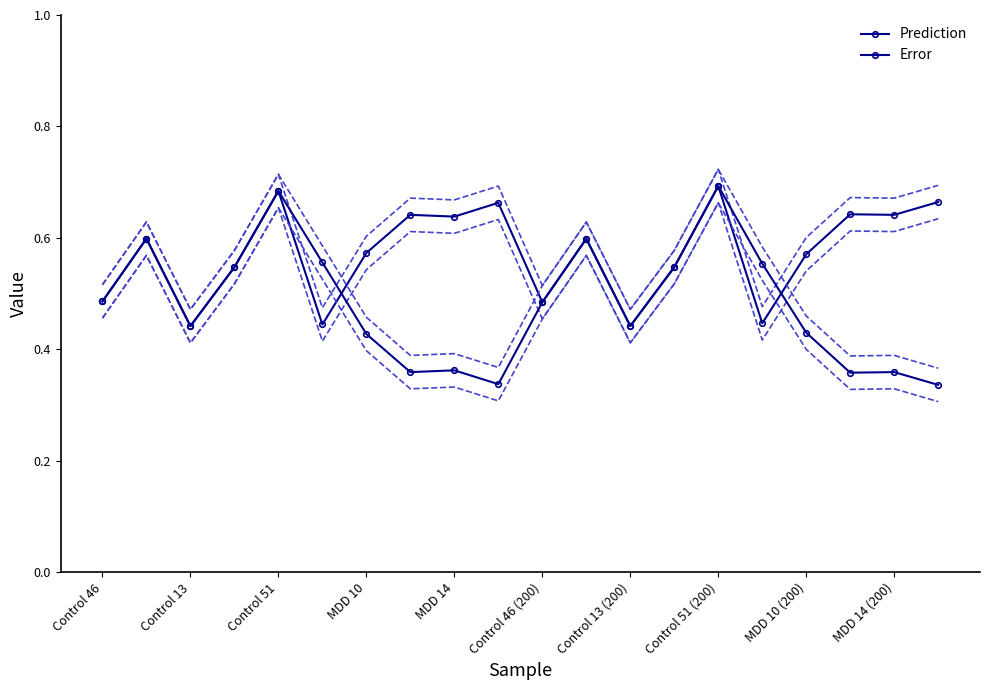

What is the minimum value shown in the chart?

0.3